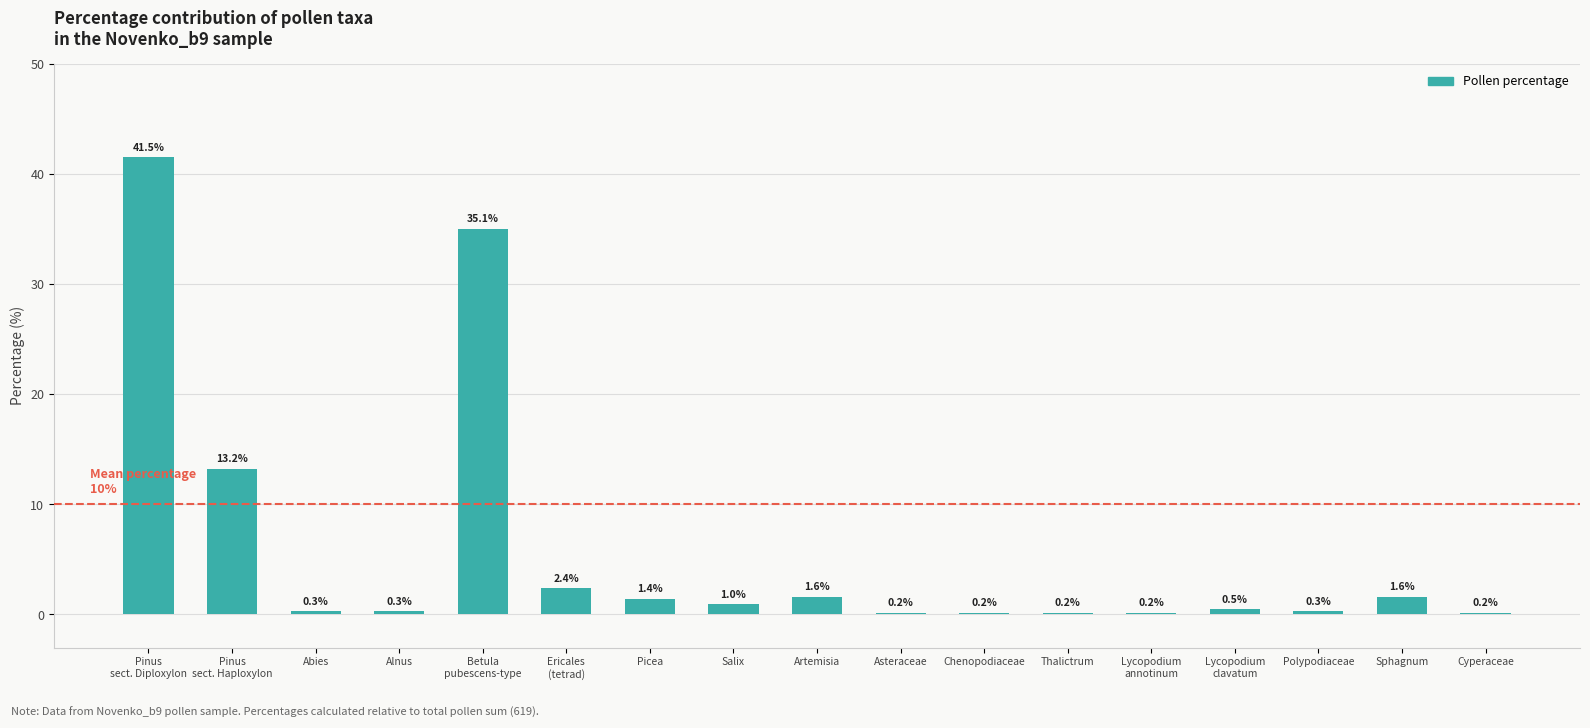

What is the maximum value shown in the chart?

41.5